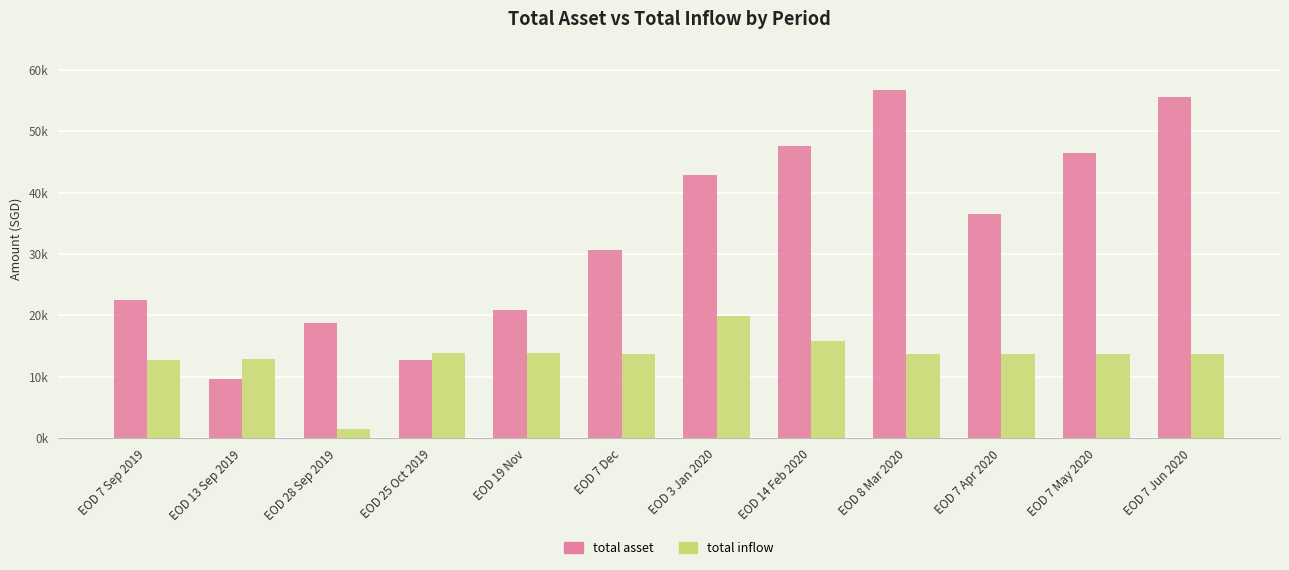

At EOD 7 Apr 2020, list the series in order from largest to smallest.

total asset, total inflow